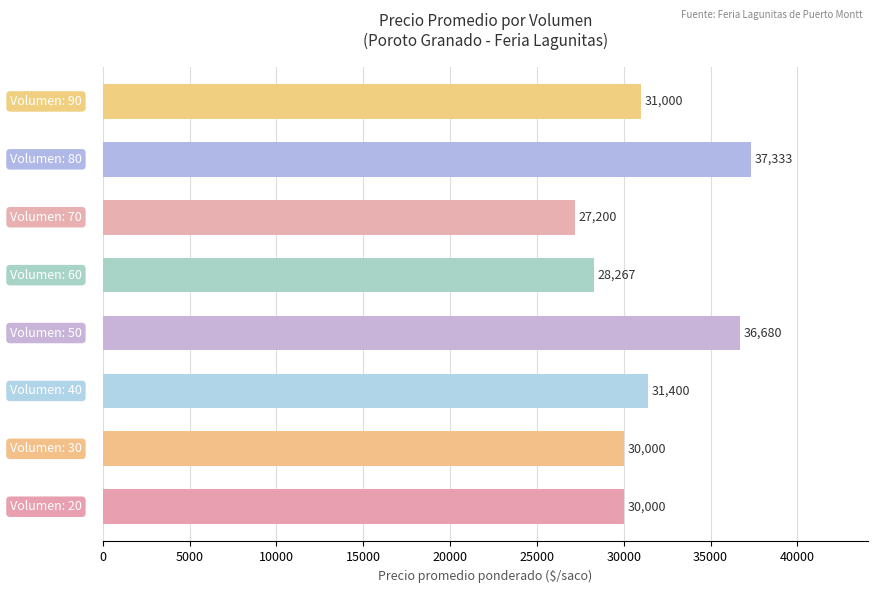

What is the difference between the maximum and minimum values?

10133